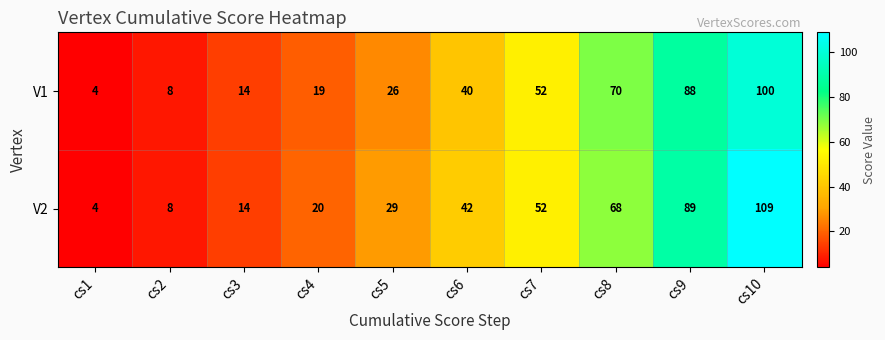

At which label is V1 closest to 52?

cs7